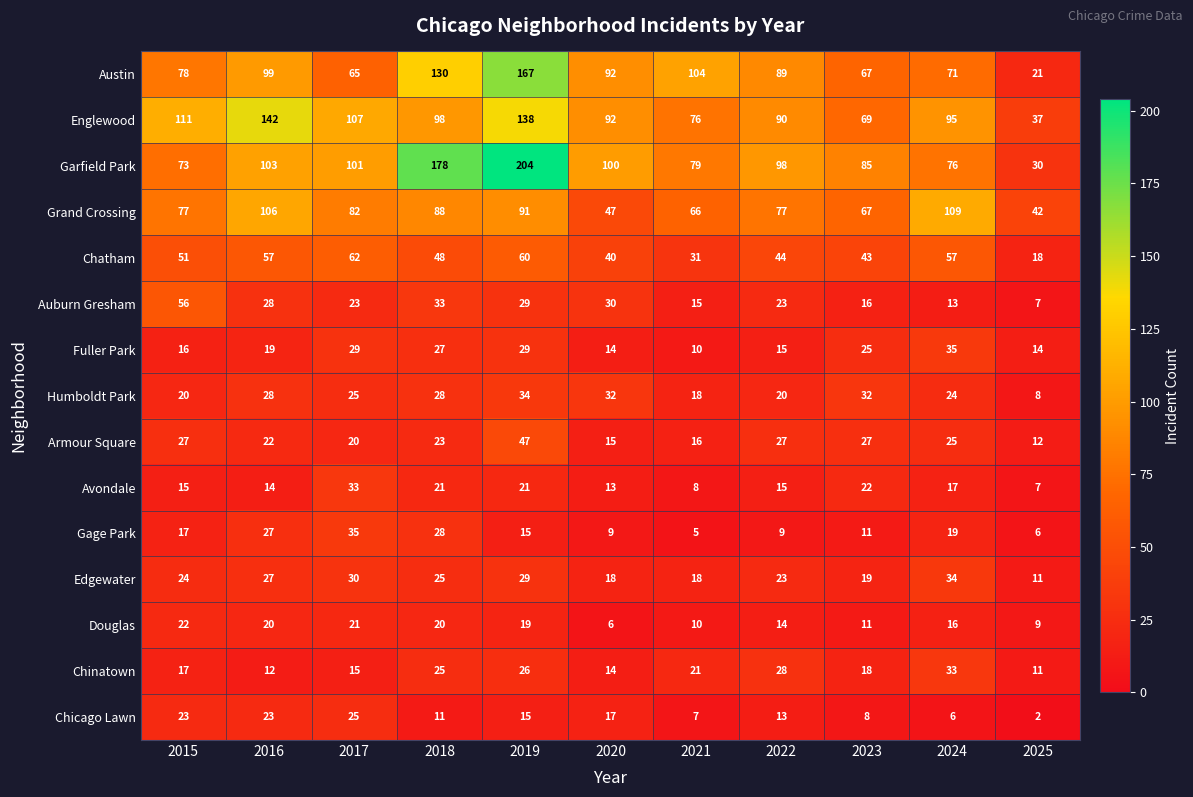

At which label does Fuller Park reach its peak?

2024